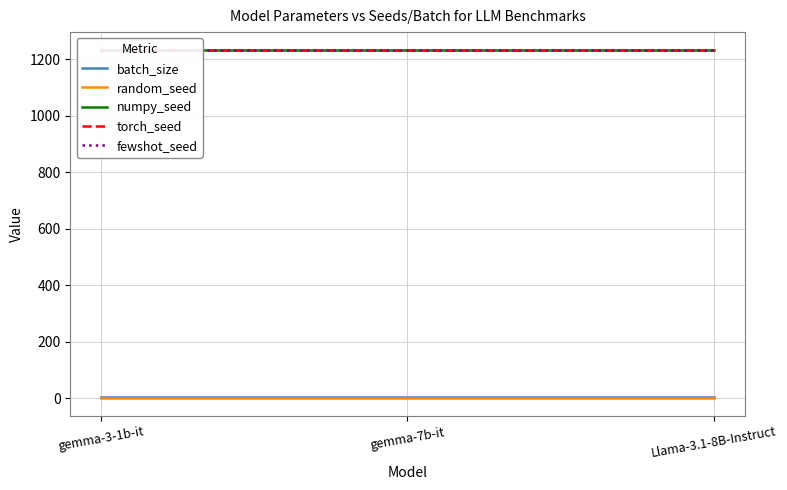

How many distinct data groups are displayed?

5